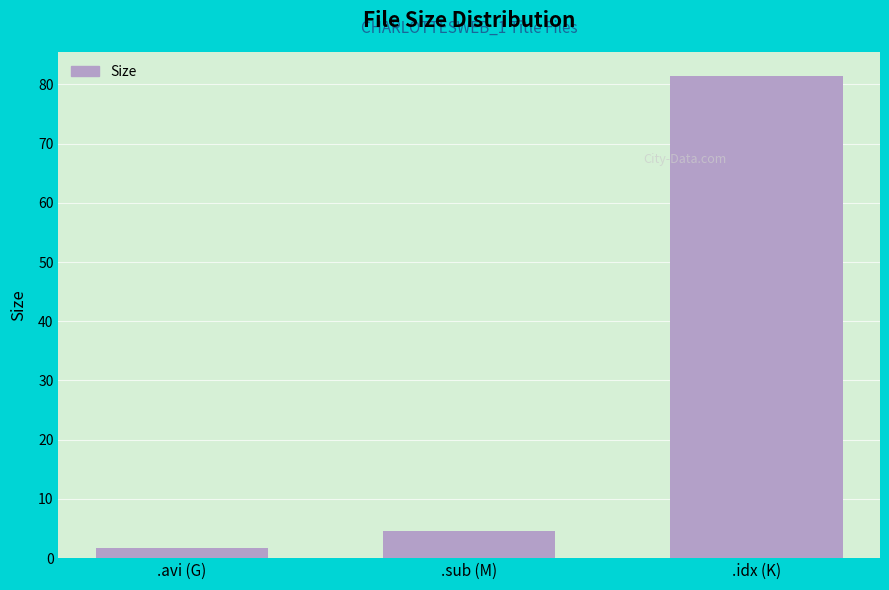

At which label does the data first exceed 4?

.sub (M)